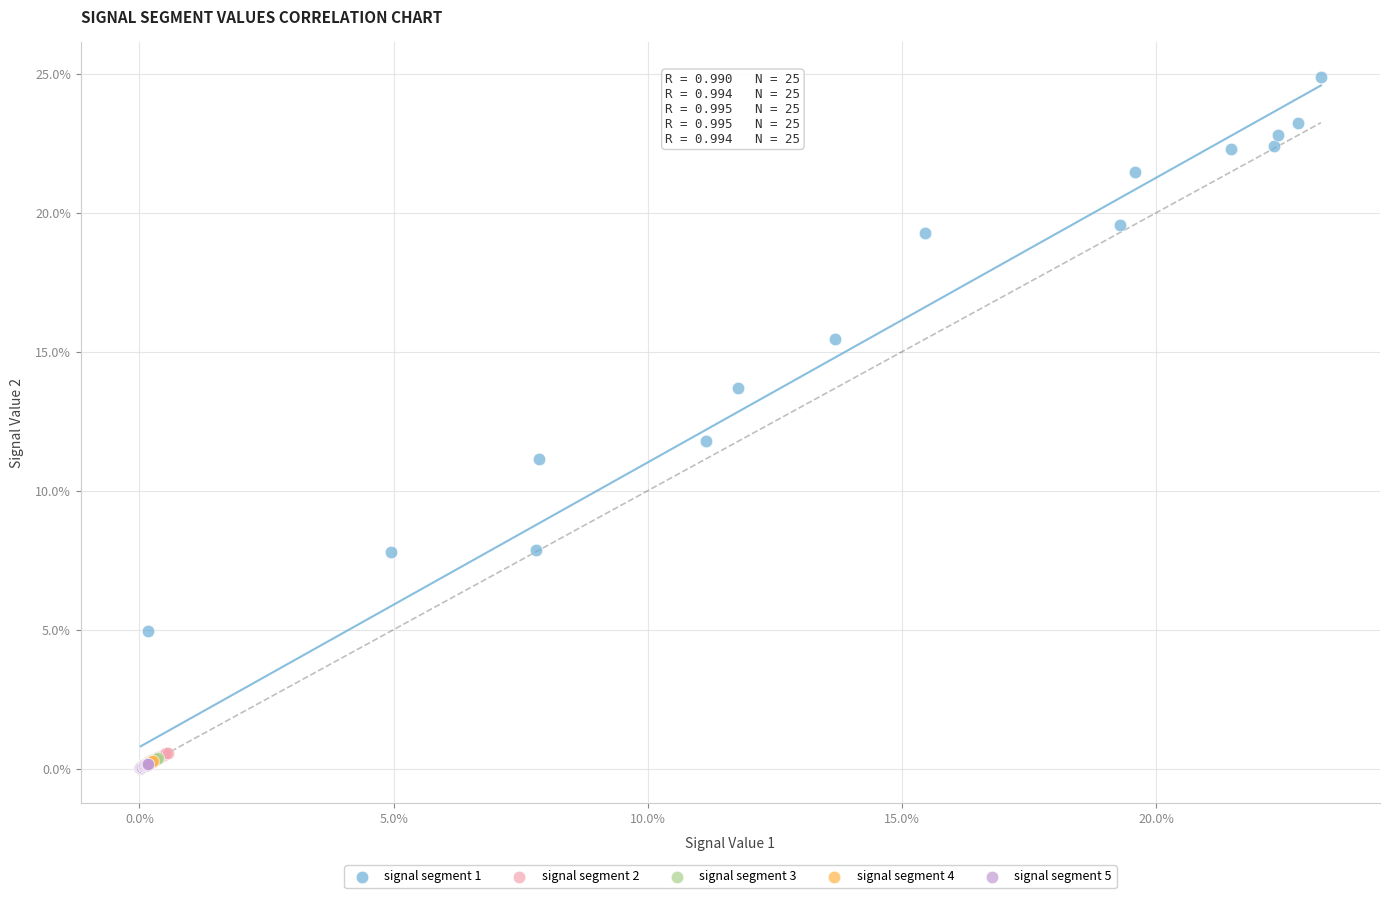

What are all the series names shown in the legend?

signal segment 1, signal segment 2, signal segment 3, signal segment 4, signal segment 5